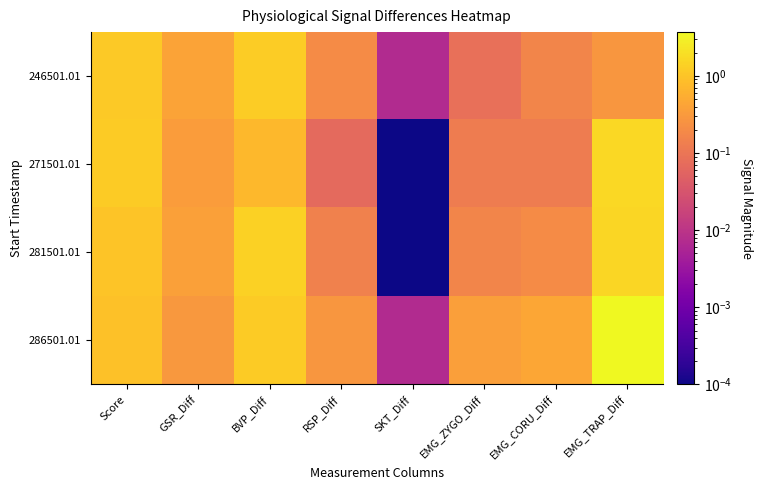

What is the spread (max minus min) of values at BVP_Diff?

0.7